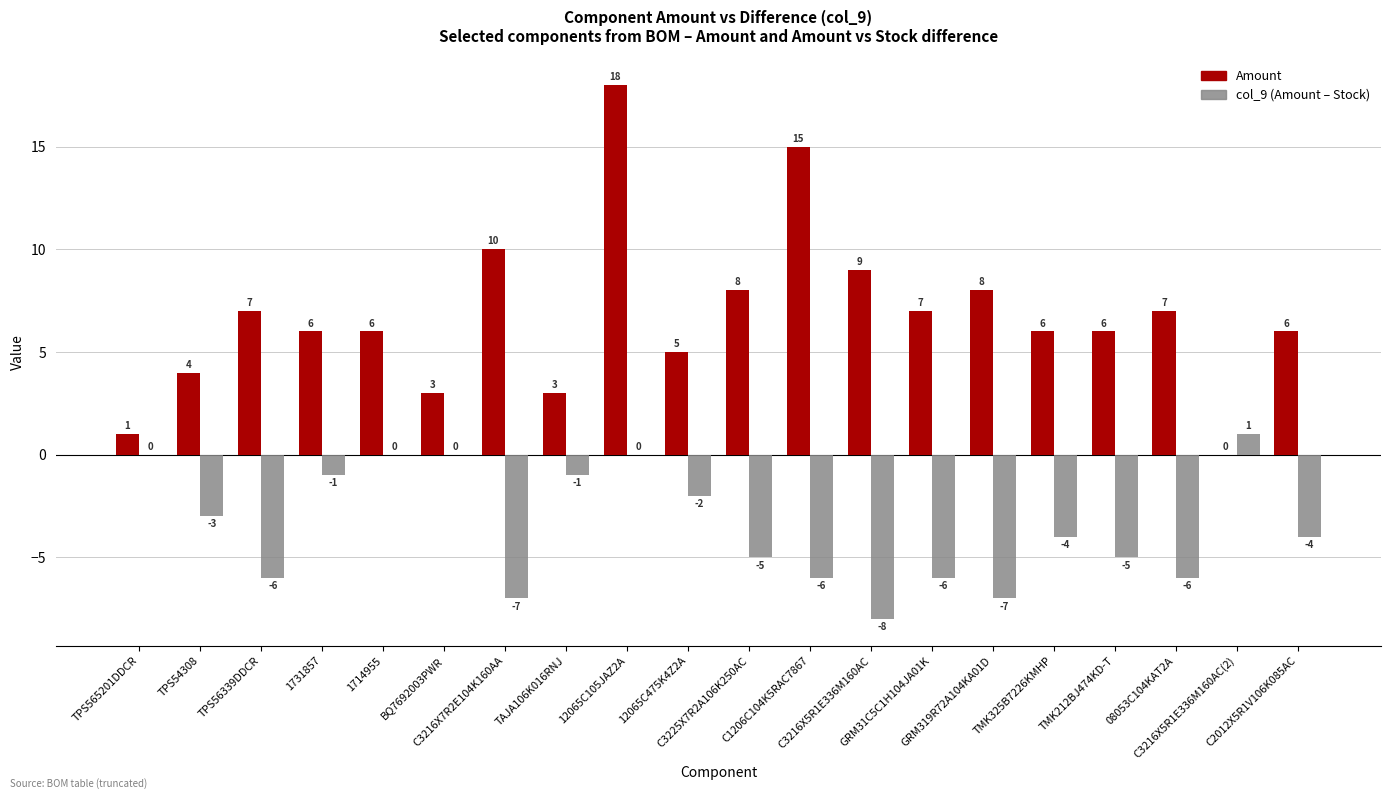

What is the greatest value displayed?

18